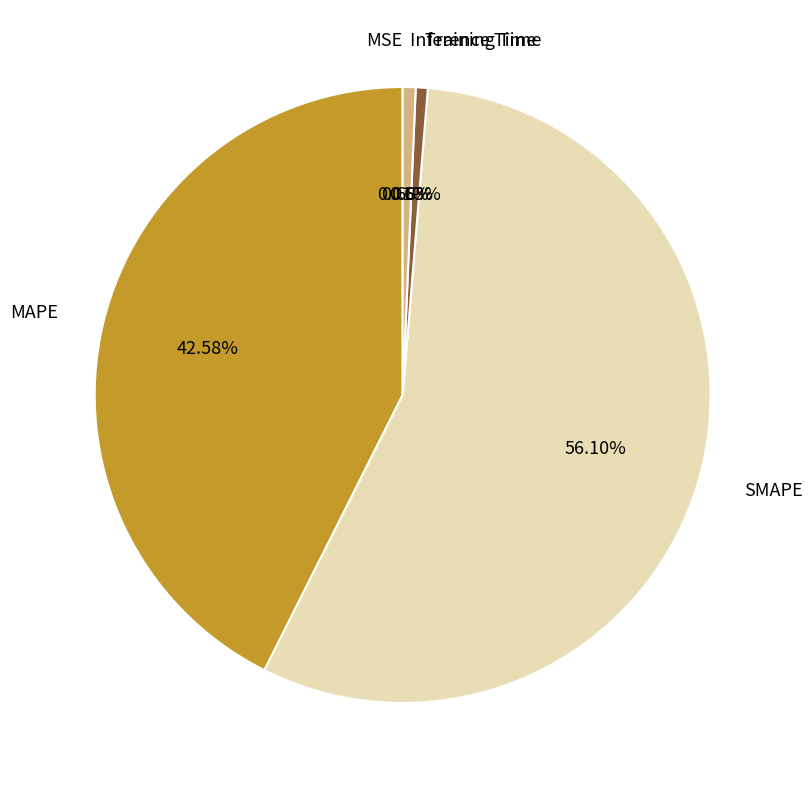

Which slice represents more than half of the pie?

SMAPE